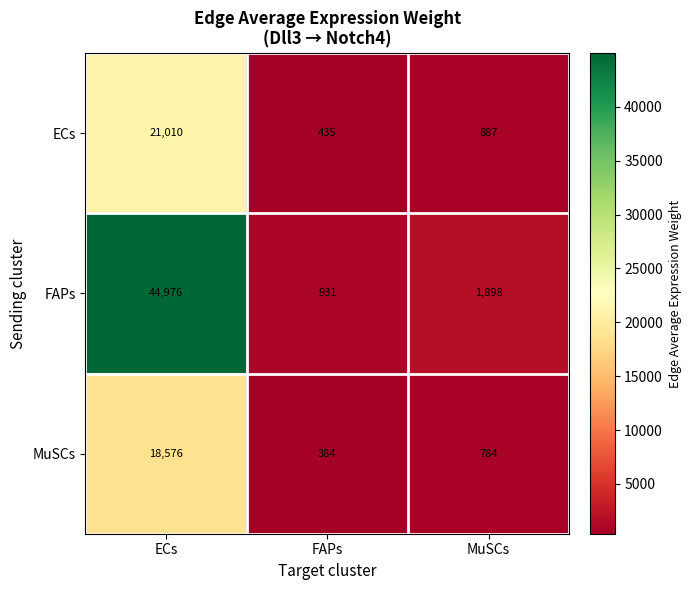

What is the spread (max minus min) of values at MuSCs?

1114